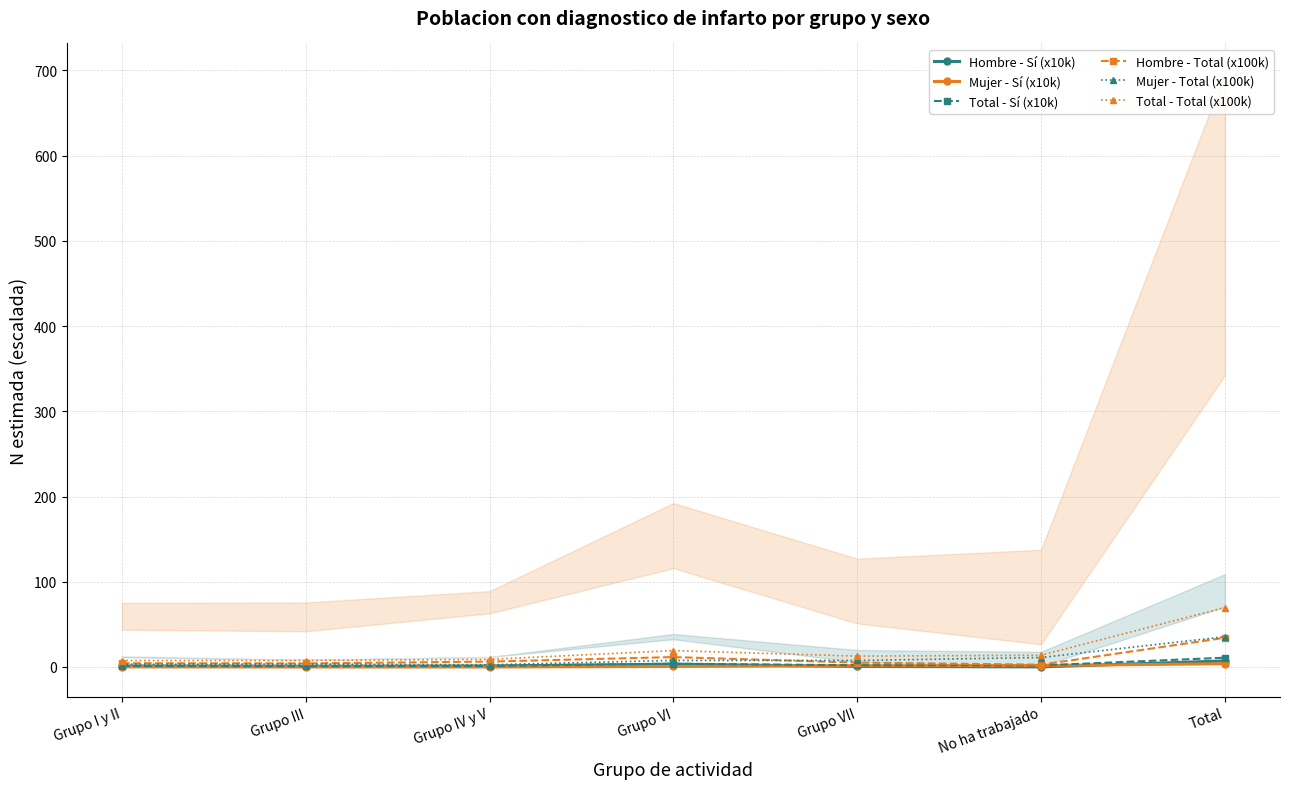

True or false: Hombre - Sí (x10k) and Total - Total (x100k) cross at least once.

False